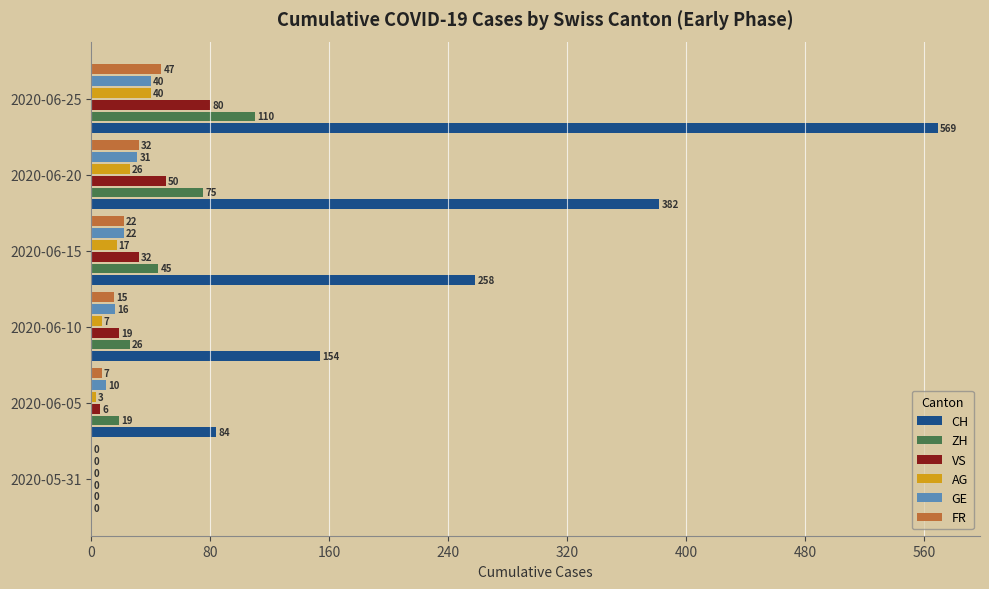

How many values in GE are above zero?

5